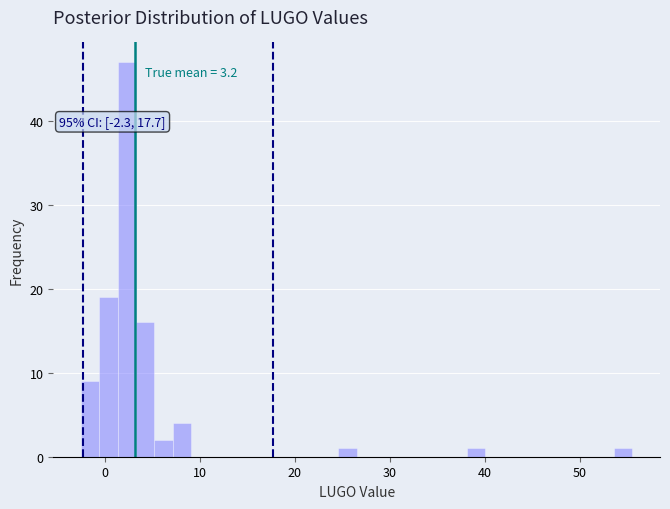

Around what value on the x-axis is the tallest bar? Give the approximate position of its centre, as read against the axis.

2